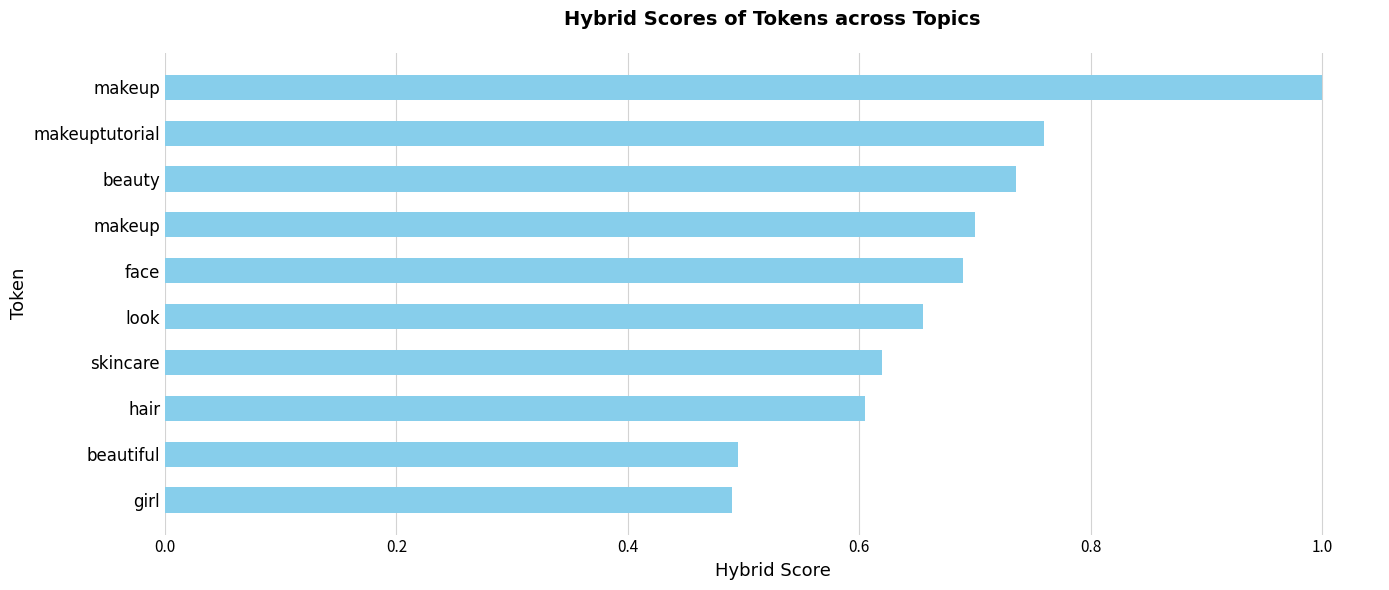

How many bars are there in total?

10